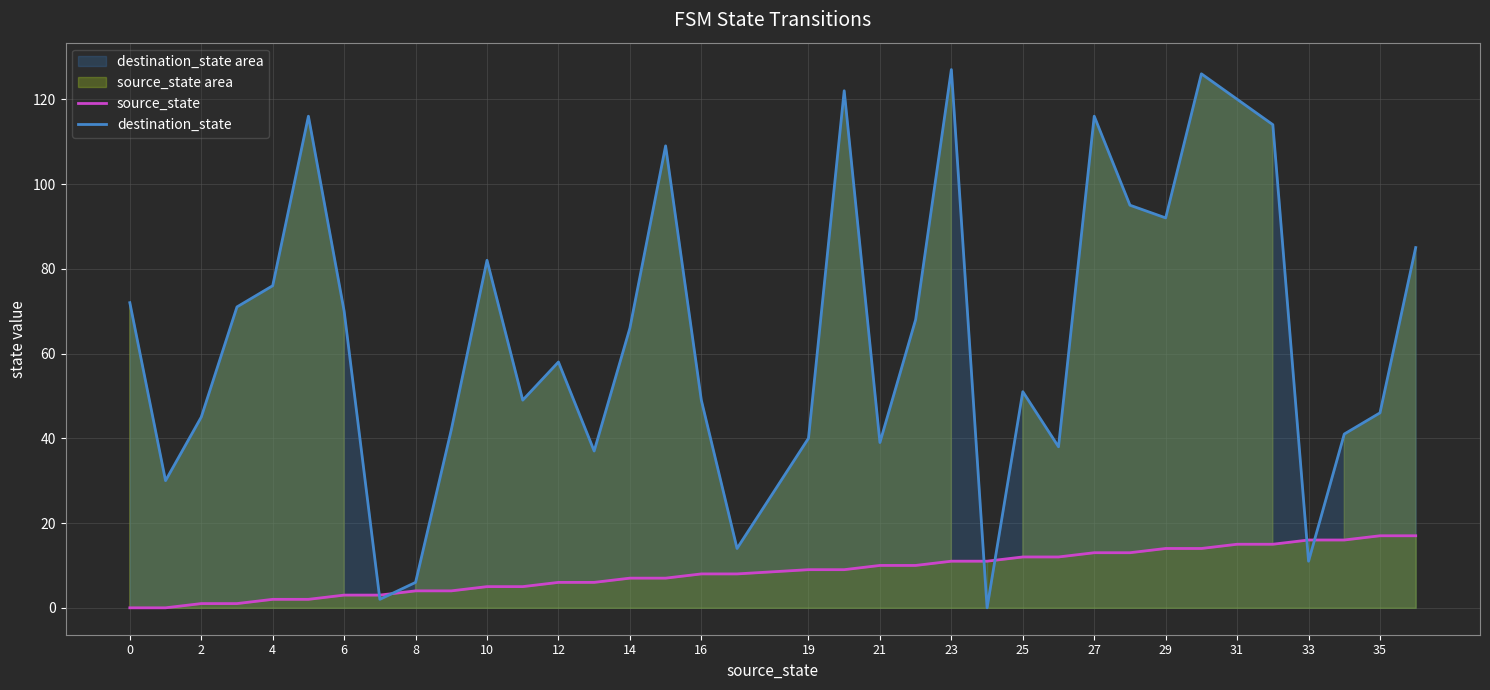

True or false: destination_state and source_state cross at least once.

True